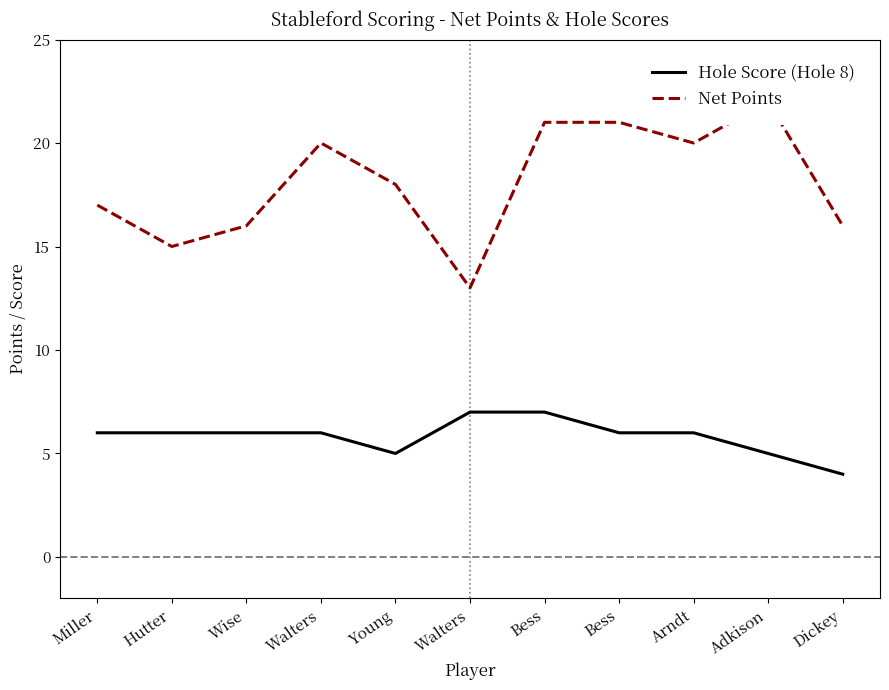

Which category has the lowest value in the Hole Score (Hole 8) series?

Dickey